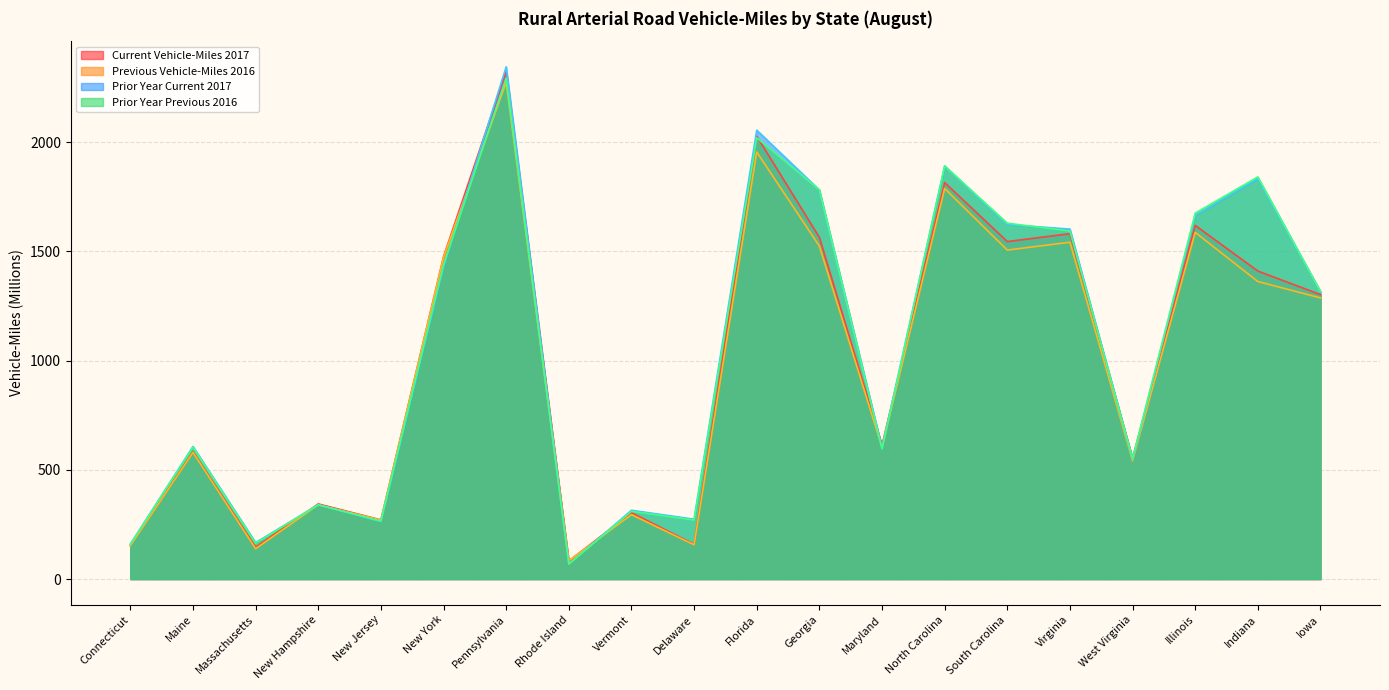

Reading left to right, extract all data points from this chart.

Current Vehicle-Miles 2017: 153	583	146	344	271	1476	2324	83	304	159	2027	1564	613	1815	1545	1581	553	1619	1410	1302
Previous Vehicle-Miles 2016: 152	580	139	340	270	1473	2274	84	295	157	1955	1524	603	1788	1506	1542	541	1587	1362	1287
Prior Year Current 2017: 160	607	167	340	263	1428	2345	68	315	274	2055	1781	601	1891	1623	1602	548	1664	1833	1316
Prior Year Previous 2016: 159	604	164	340	265	1439	2293	69	310	270	2020	1782	596	1891	1629	1593	552	1675	1841	1316